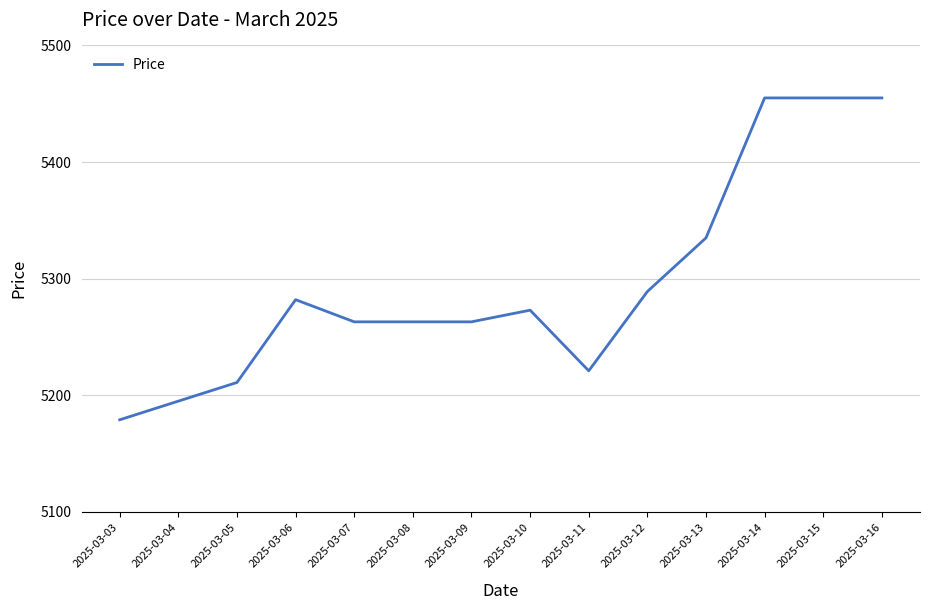

Count the number of categories in the chart.

14